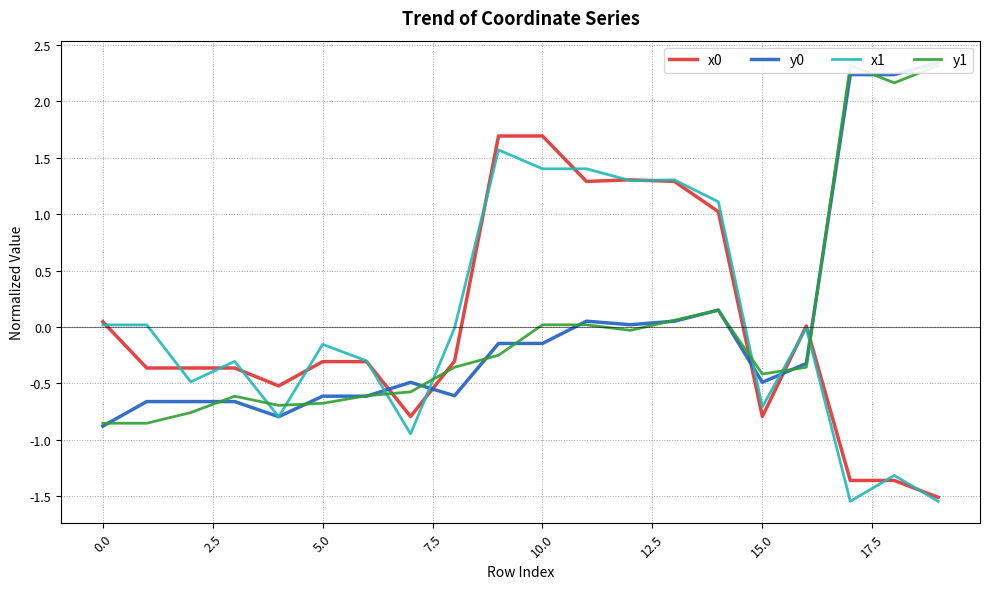

The x0 series shows -0.6 at 5.0. True or false?

False